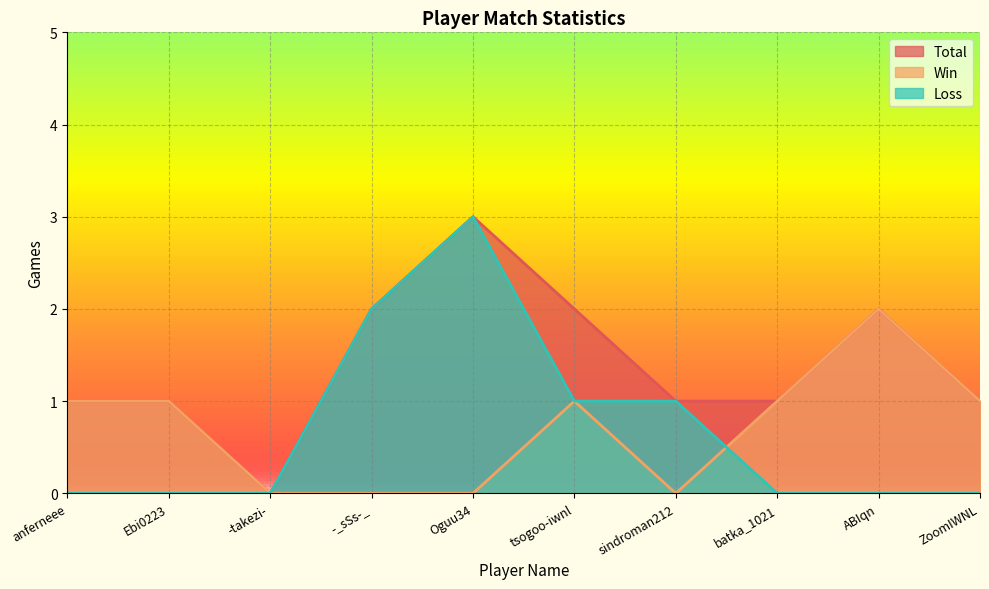

Where is the first local minimum for Total?

-takezi-